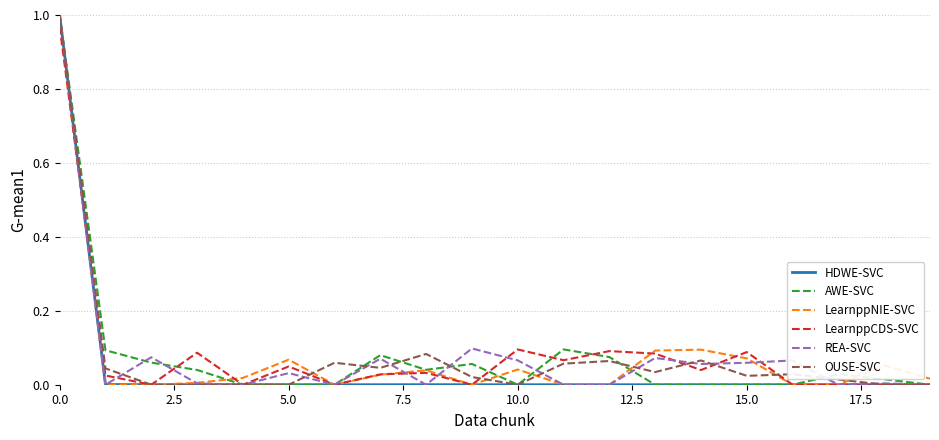

Which series has the largest total across all categories?

LearnppCDS-SVC